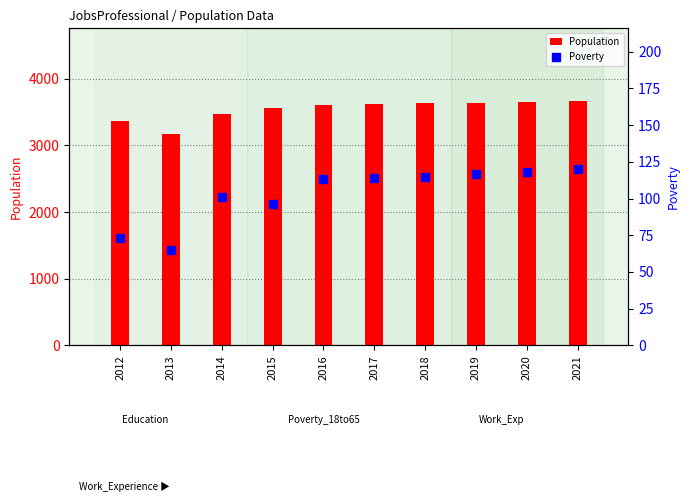

Is it true that Population equals 3176 at 2013?

True